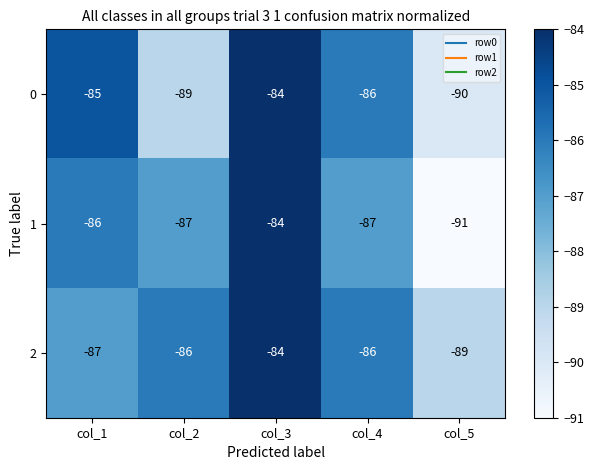

Which category has the lowest value across all series?

col_5